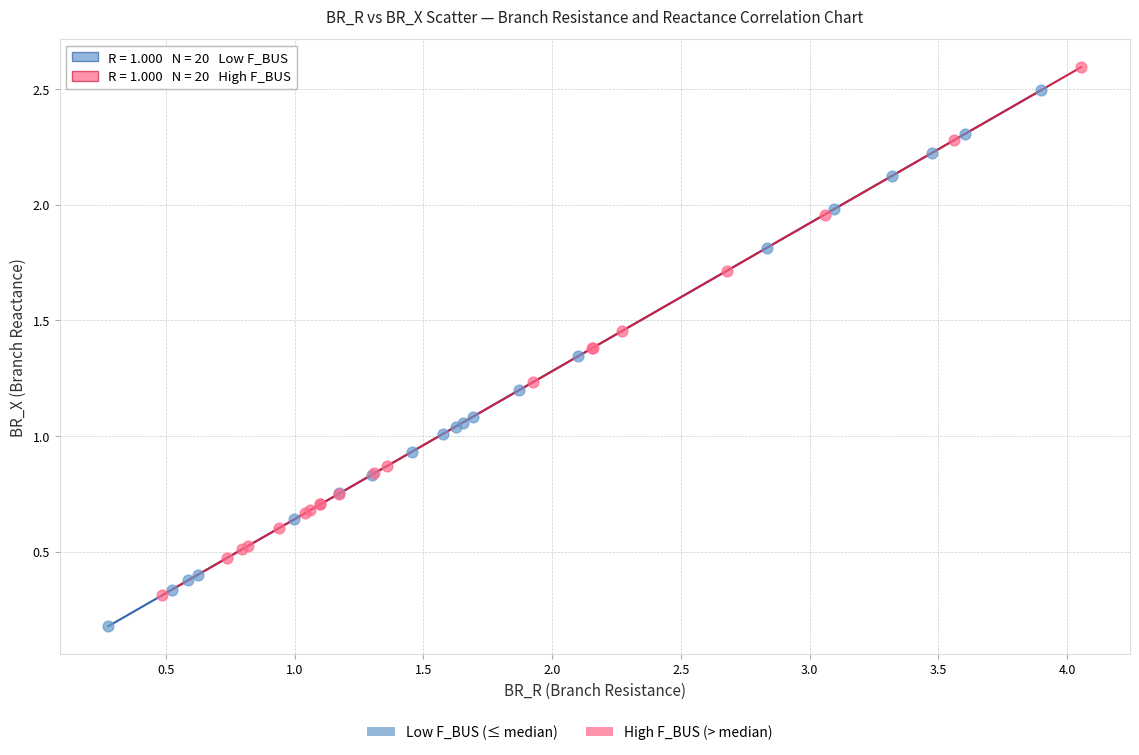

Which series reaches the minimum Y coordinate?

Low F_BUS (≤ median)